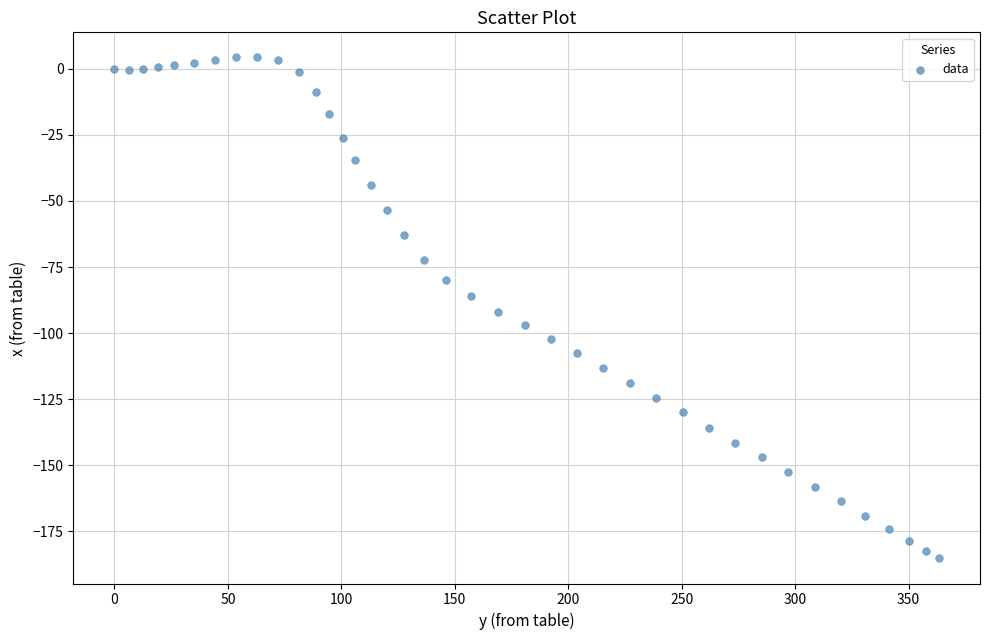

What is the range of X values (max minus min)?

363.3